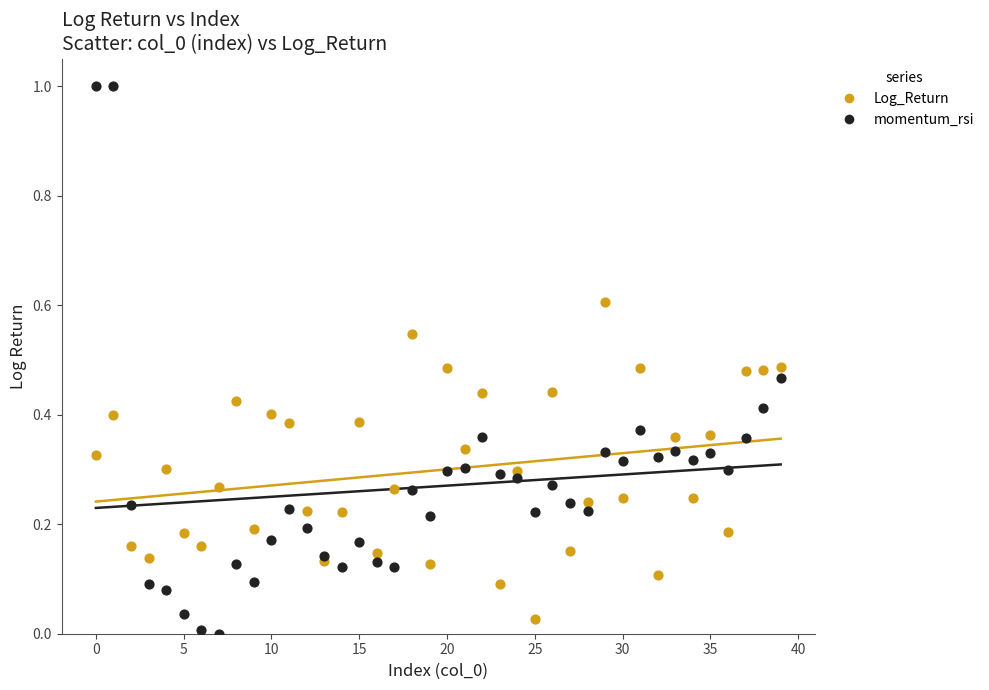

Which series reaches the maximum Y coordinate?

momentum_rsi